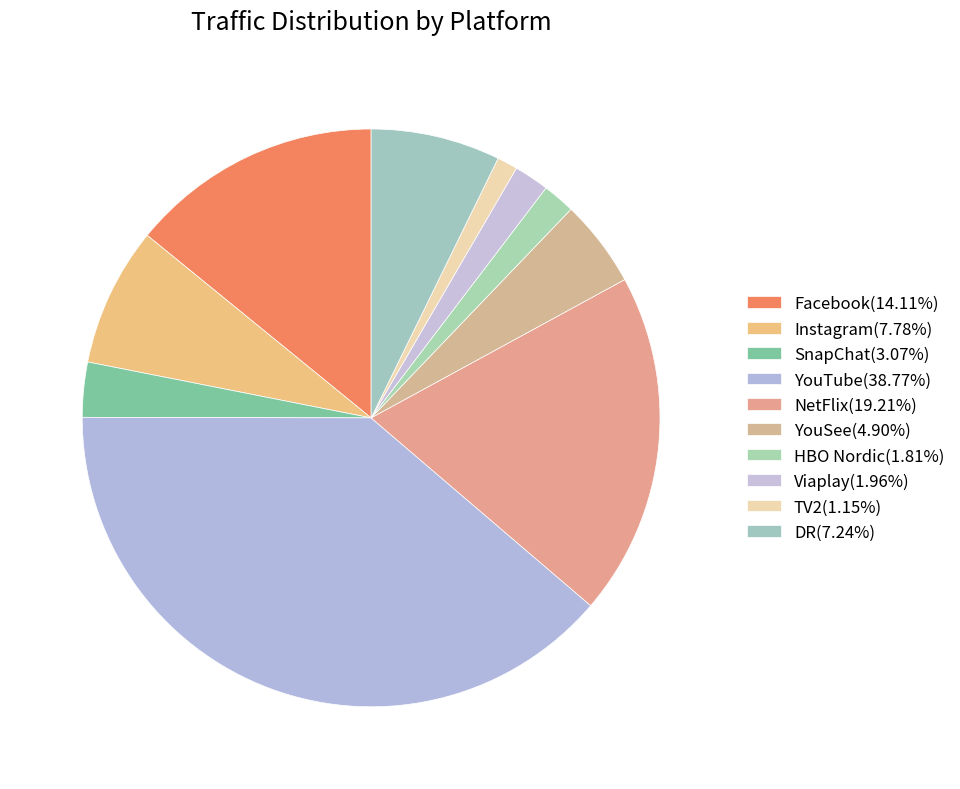

Rank the categories by value from highest to lowest.

YouTube, NetFlix, Facebook, Instagram, DR, YouSee, SnapChat, Viaplay, HBO Nordic, TV2